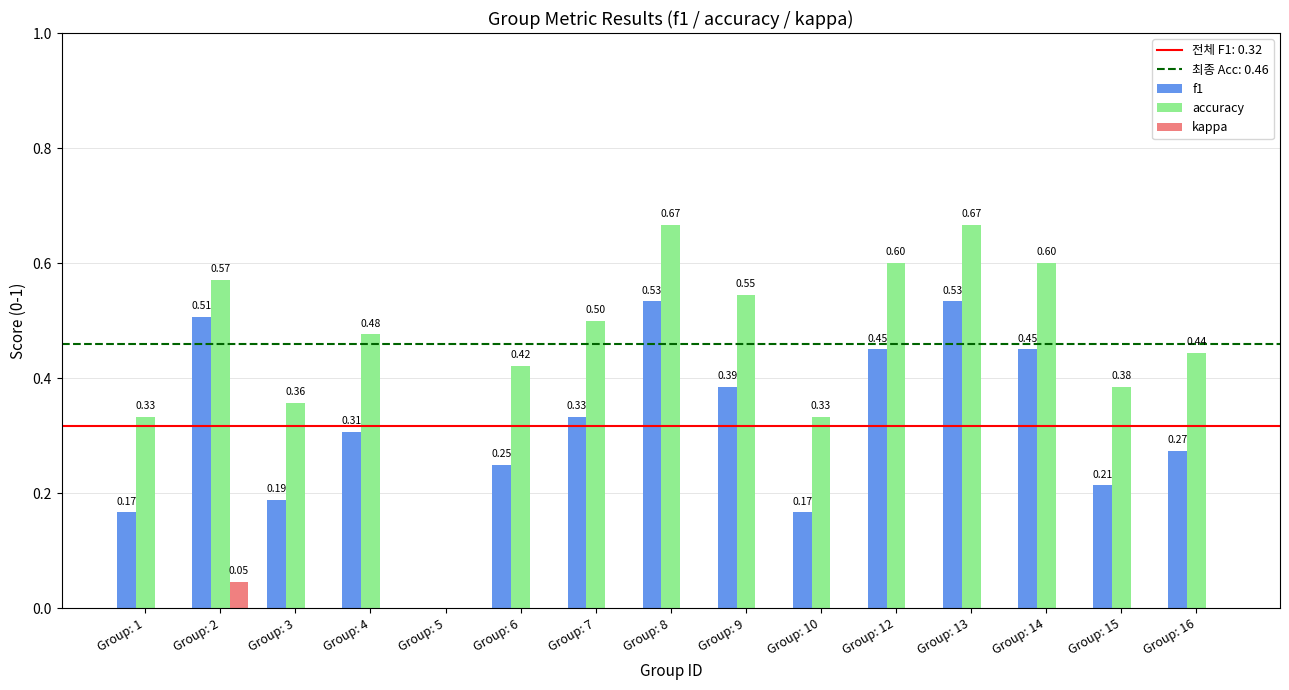

Which series has the largest total across all categories?

accuracy